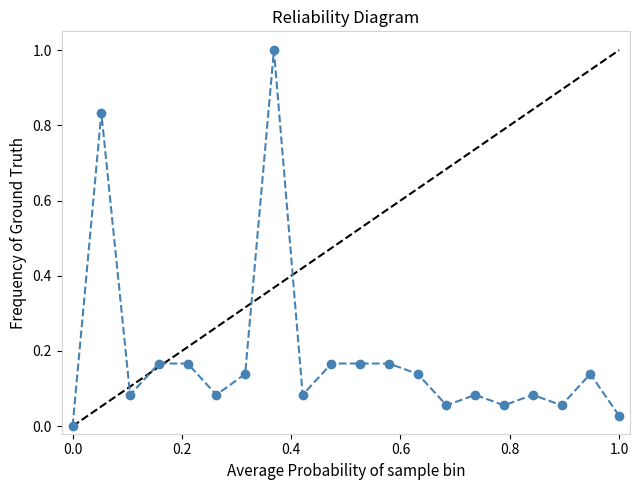

What is the greatest value displayed?

1.0